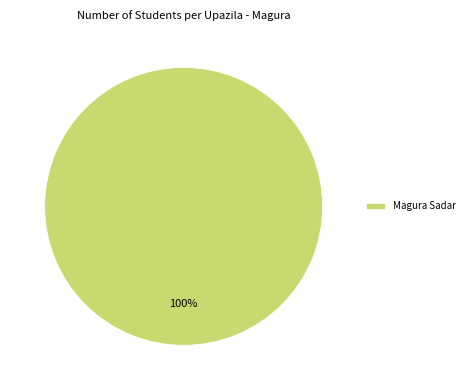

To the nearest percent, what portion does Magura Sadar represent?

100%